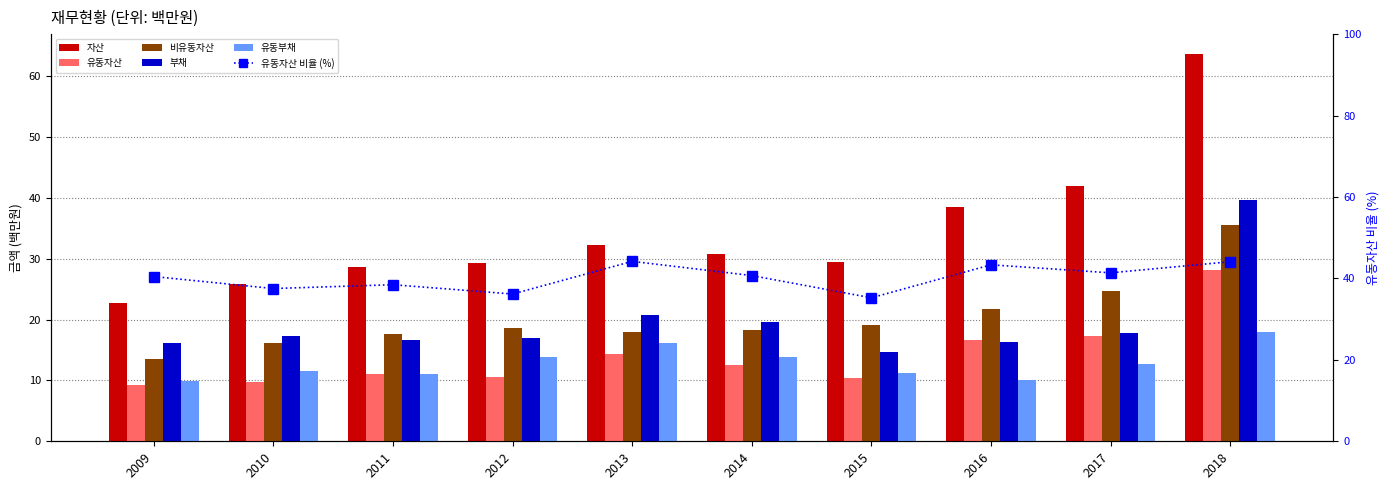

What is the difference between the second highest and minimum values in the 유동자산 비율 (%) series?

8.9